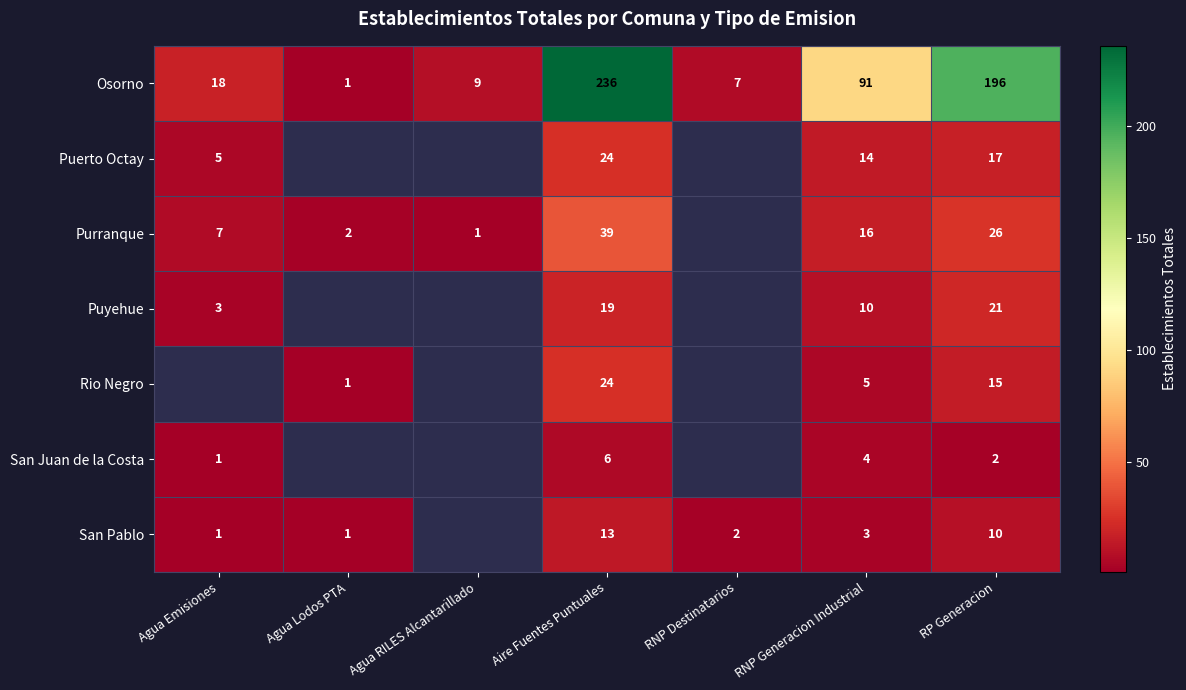

Which series changed the most between Agua Lodos PTA and RP Generacion?

Osorno